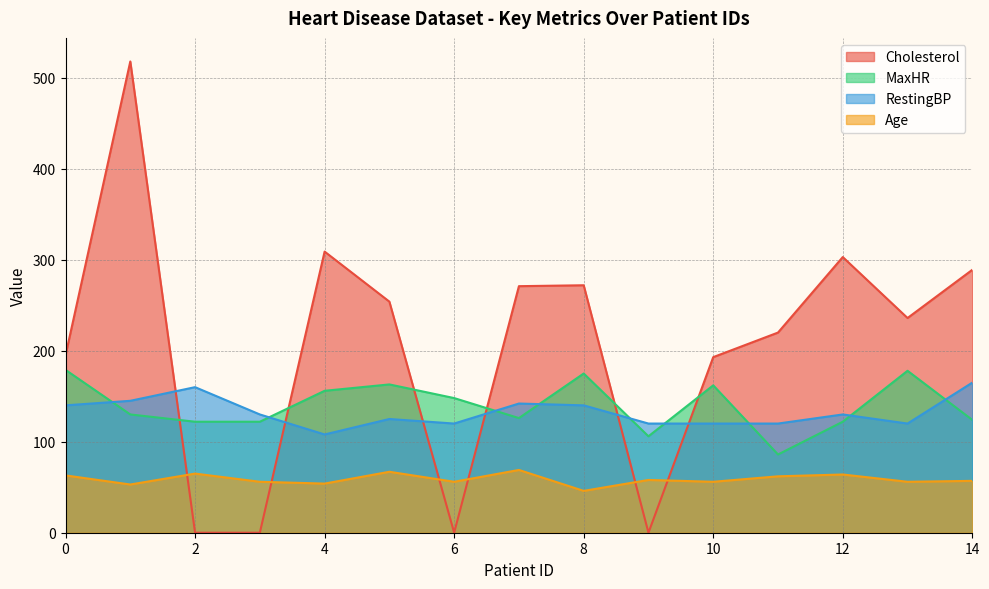

In RestingBP, how many points are higher than both neighbors (excluding endpoints)?

4